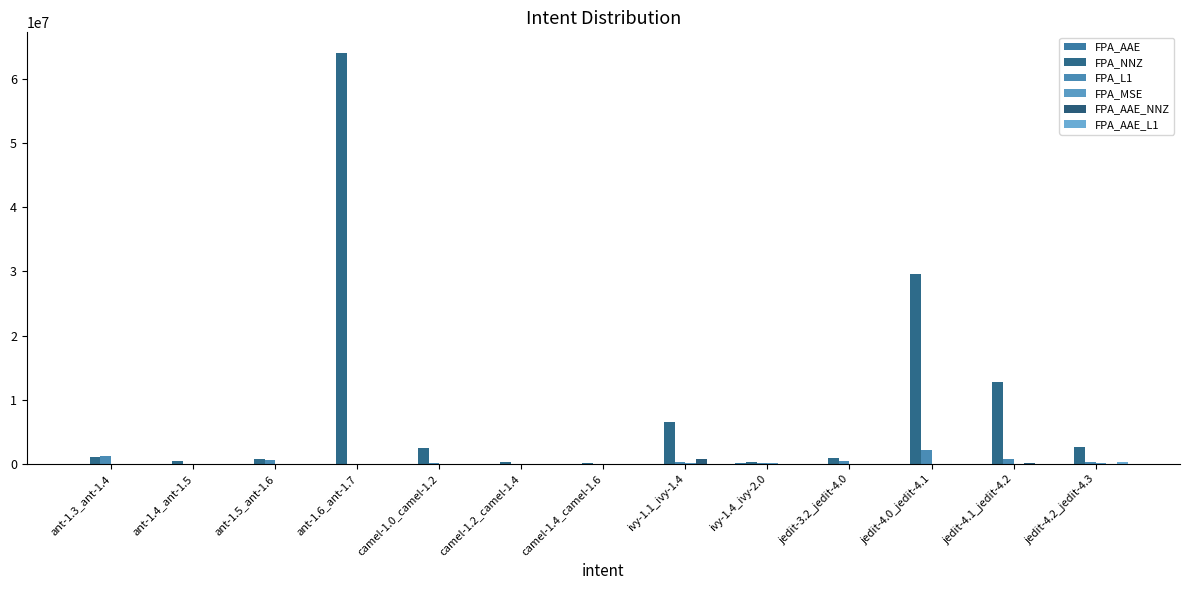

Rank the series at jedit-3.2_jedit-4.0 from highest to lowest value.

FPA_NNZ, FPA_L1, FPA_MSE, FPA_AAE_L1, FPA_AAE, FPA_AAE_NNZ